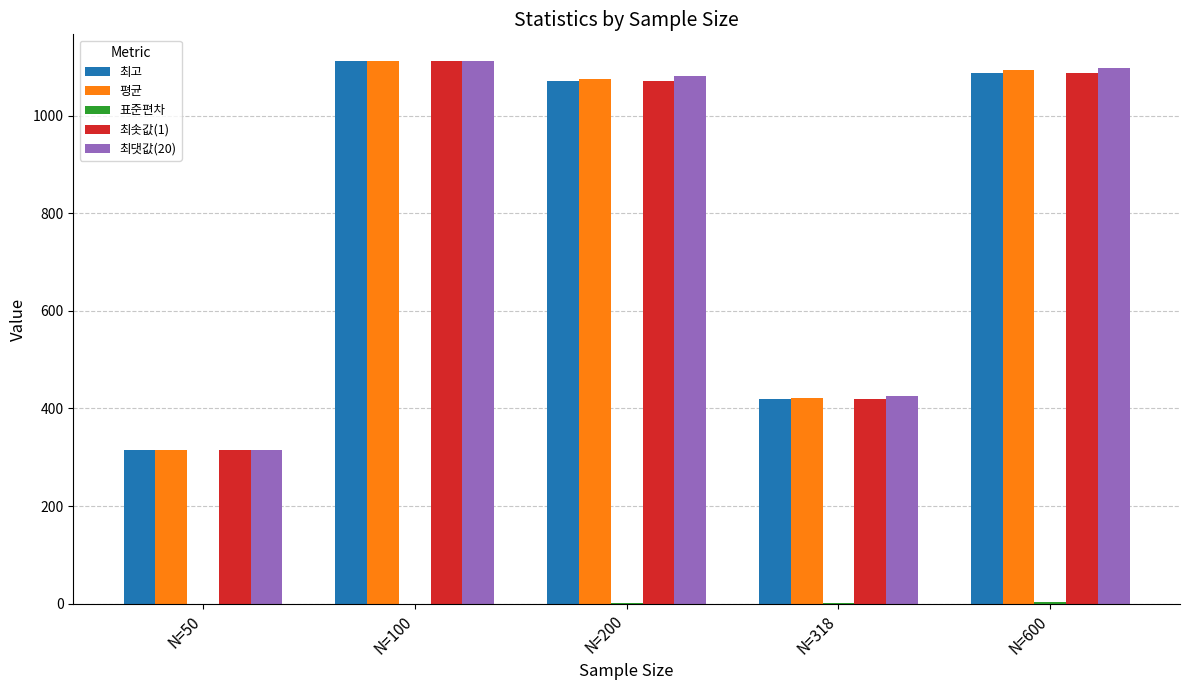

What is the sum of all 평균 values?

4014.1